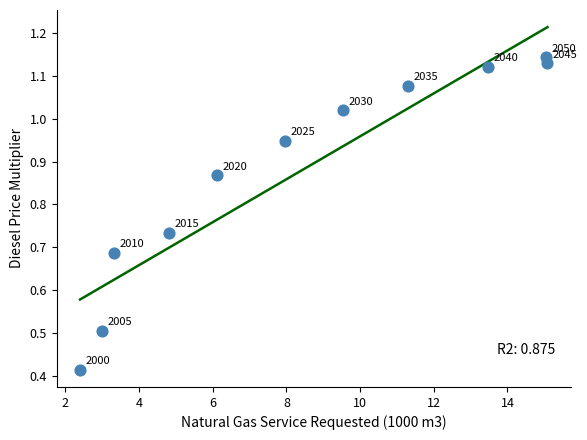

What is the range of X values (max minus min)?

12.7